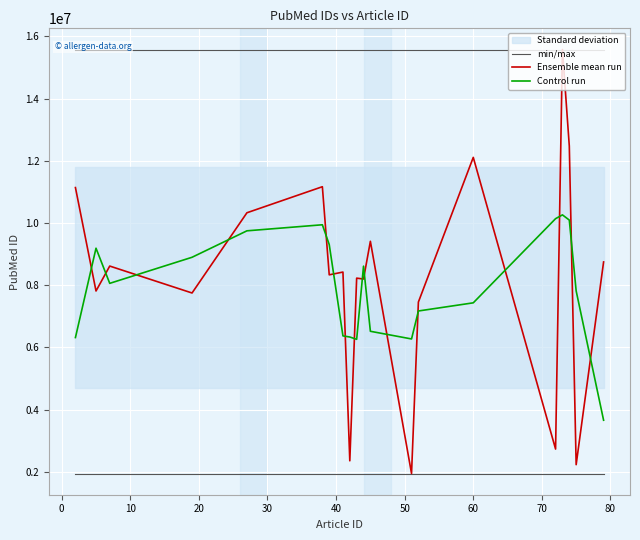

True or false: Control run and Ensemble mean run intersect in this chart.

True